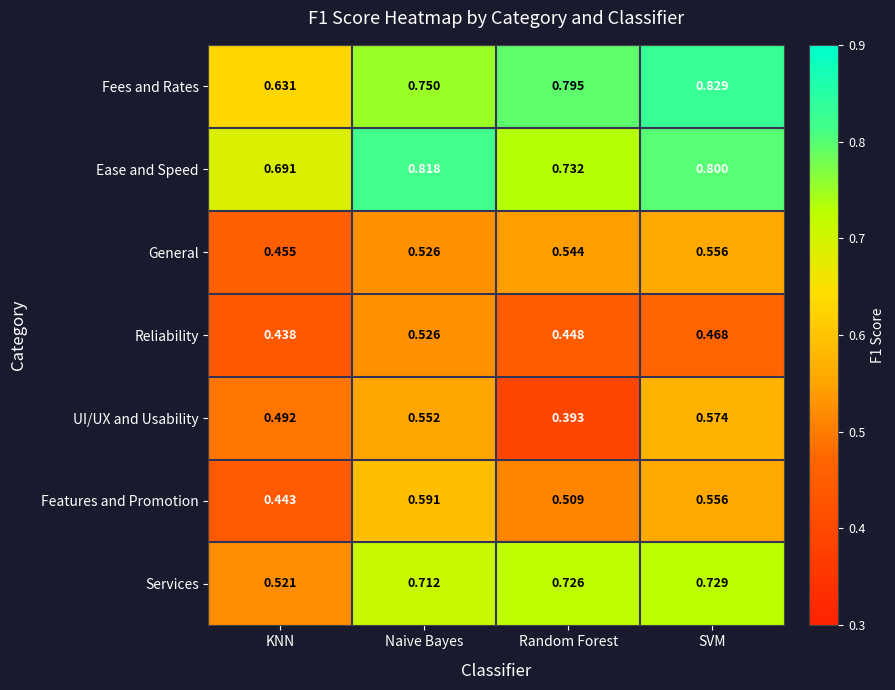

How many categories are shown in the chart?

4